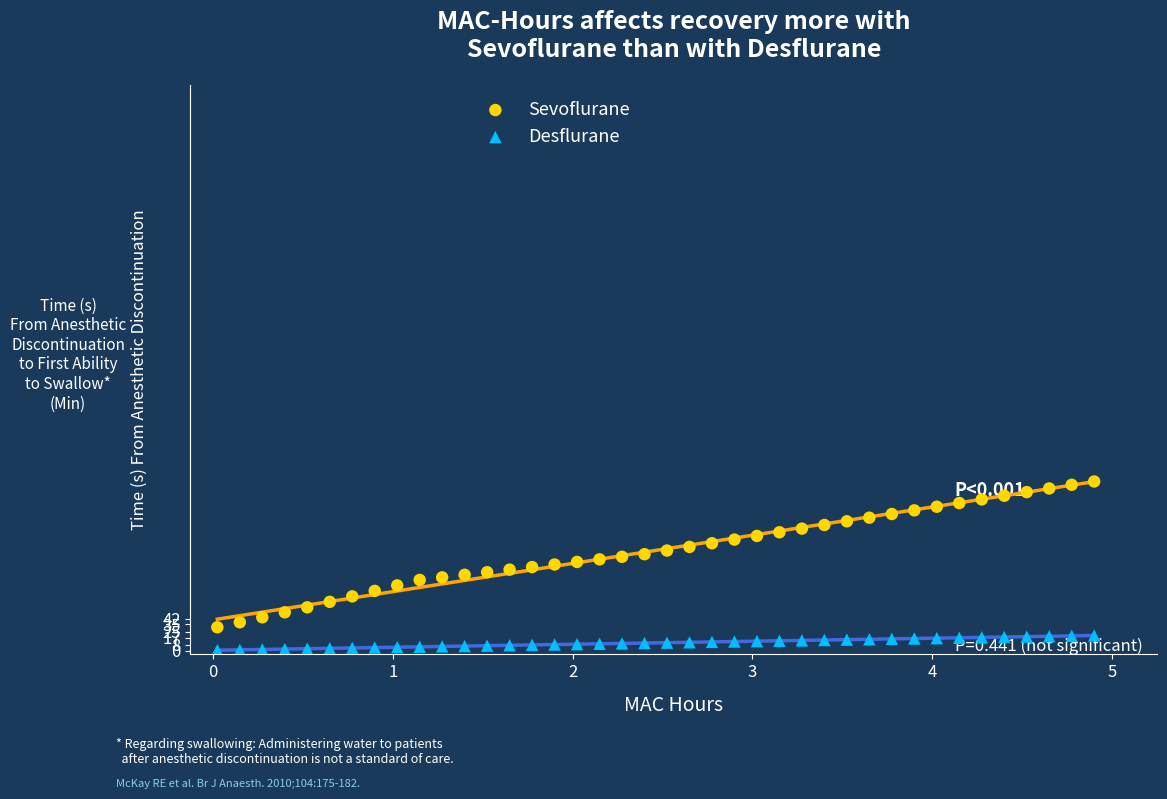

Which series has the largest Y range (max minus min)?

Sevoflurane